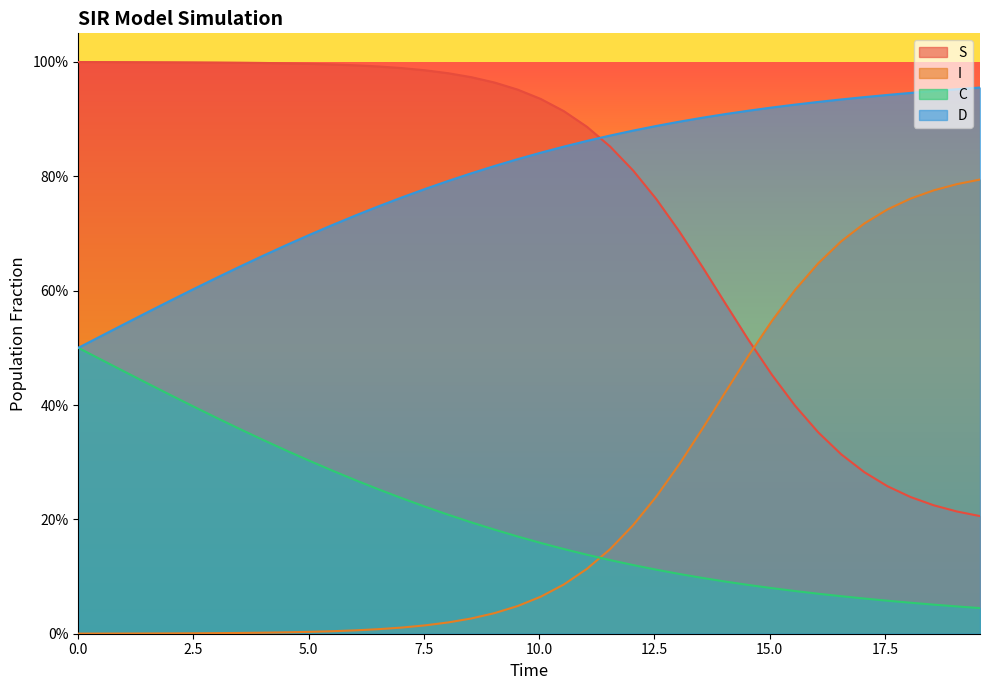

What is the spread (max minus min) of values at 7.023411371237458?

1.0